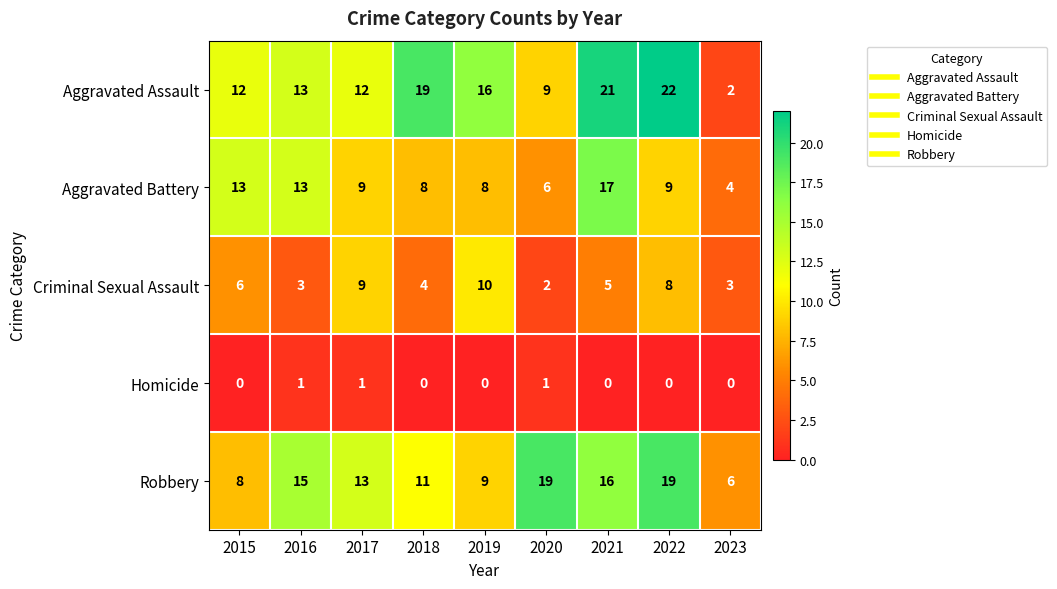

At 2015, list the series in order from largest to smallest.

Aggravated Battery, Aggravated Assault, Robbery, Criminal Sexual Assault, Homicide